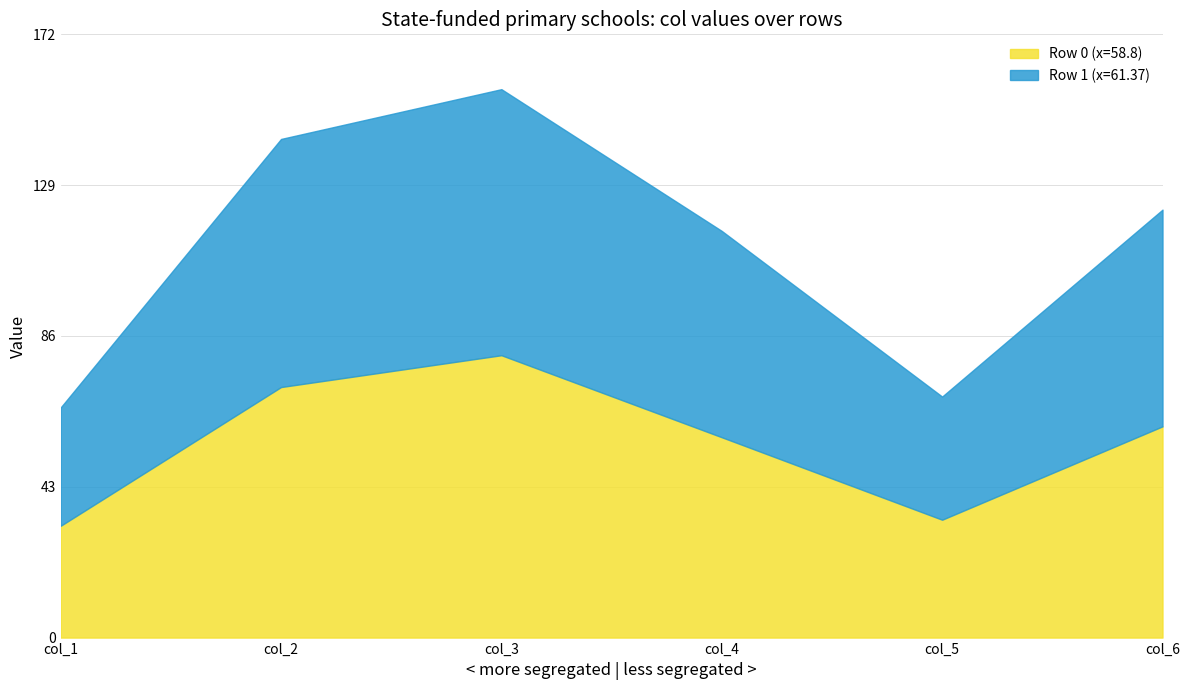

At which label does col_6 first exceed 61?

1